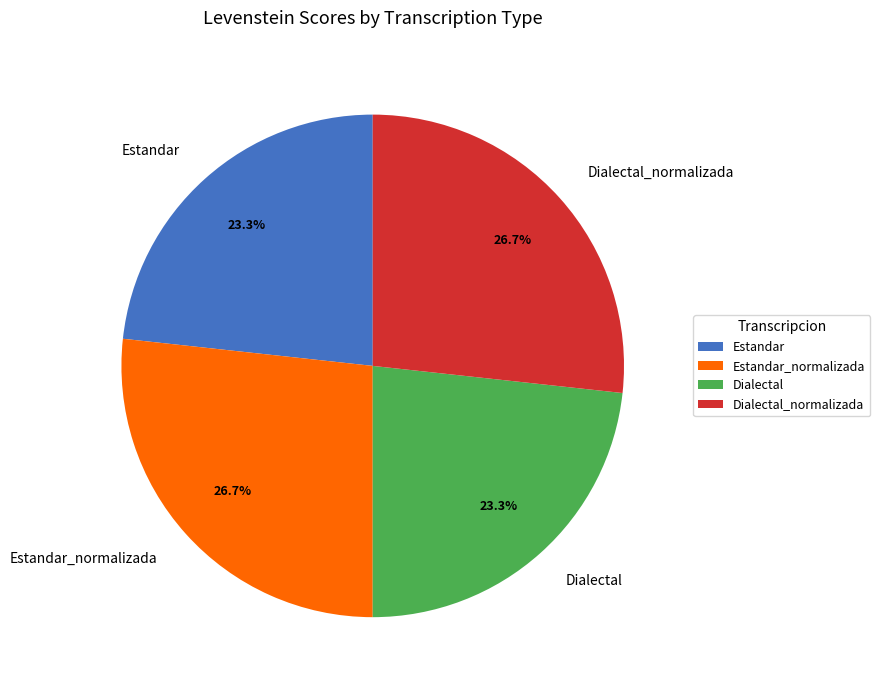

How many slices are in this pie chart?

4